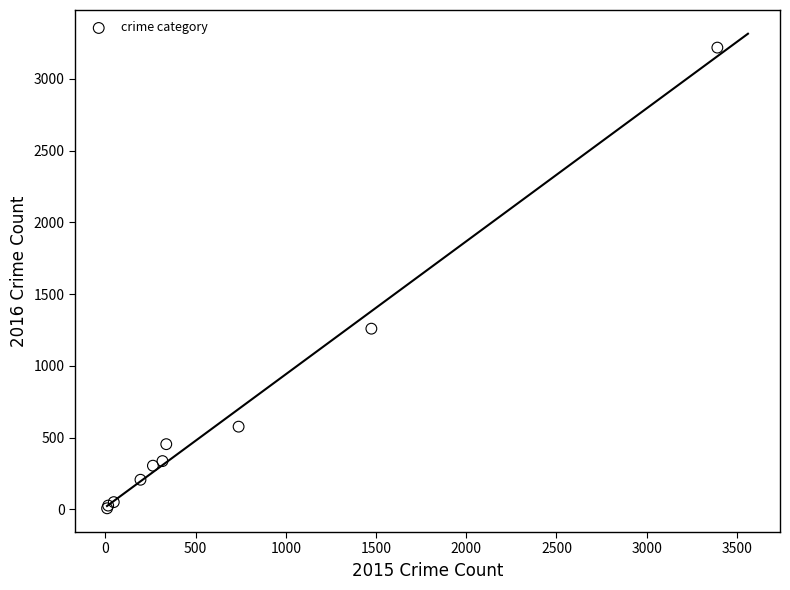

What Y value in the scatter plot is closest to 1612?

1259